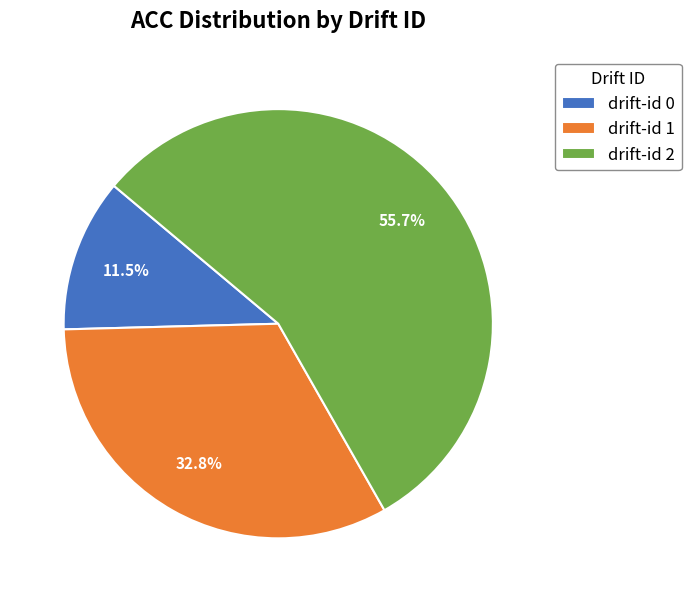

Which slice is the largest?

drift-id 2